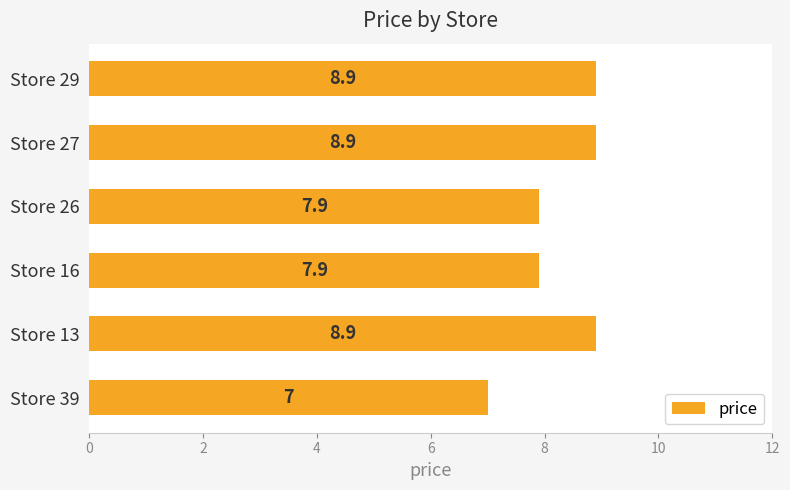

Are the bars horizontal?

Yes